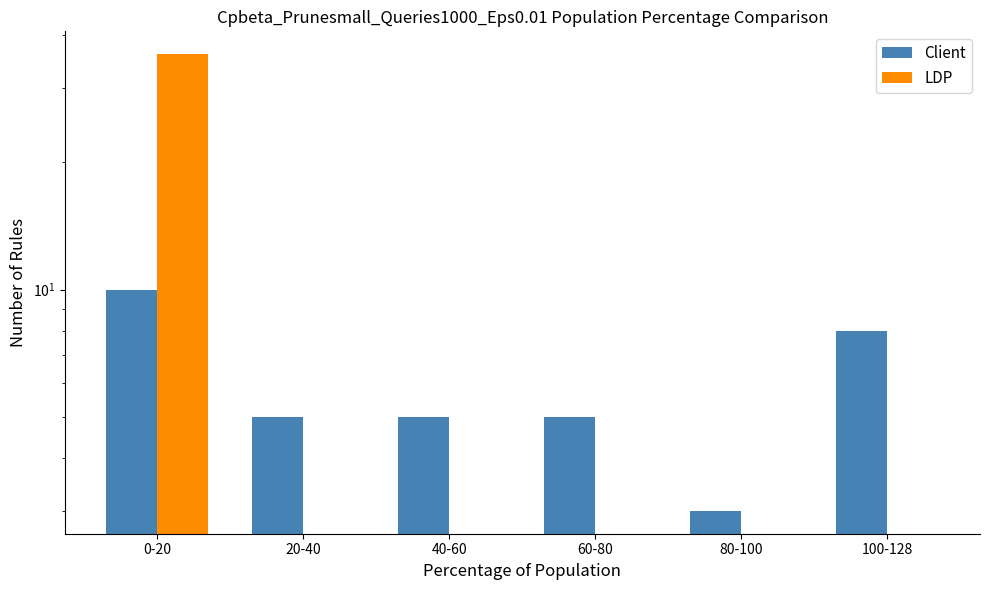

Where does the Client series first go above 5?

0-20